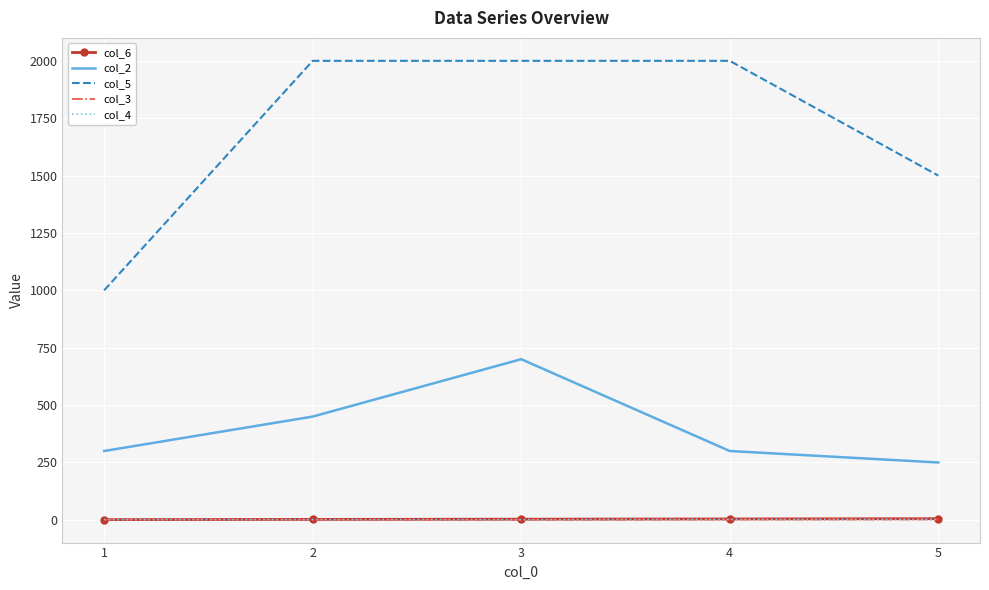

What is the value of the col_4 point at the 3rd from the left?

1